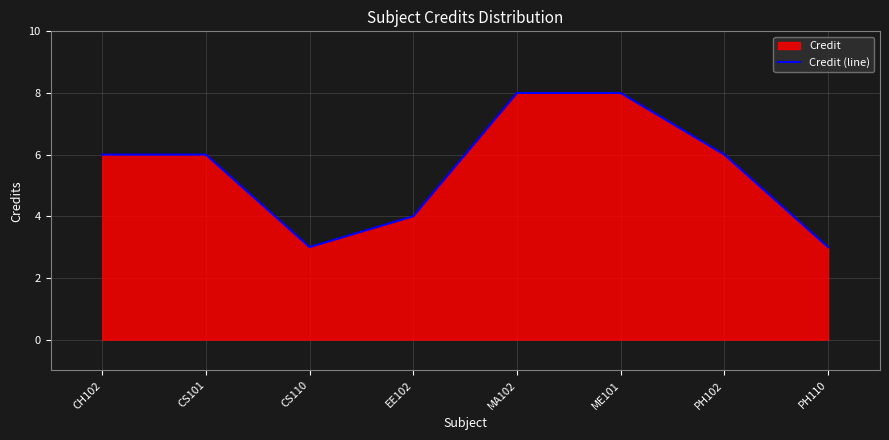

What is the label of the 1st point from the right?

PH110